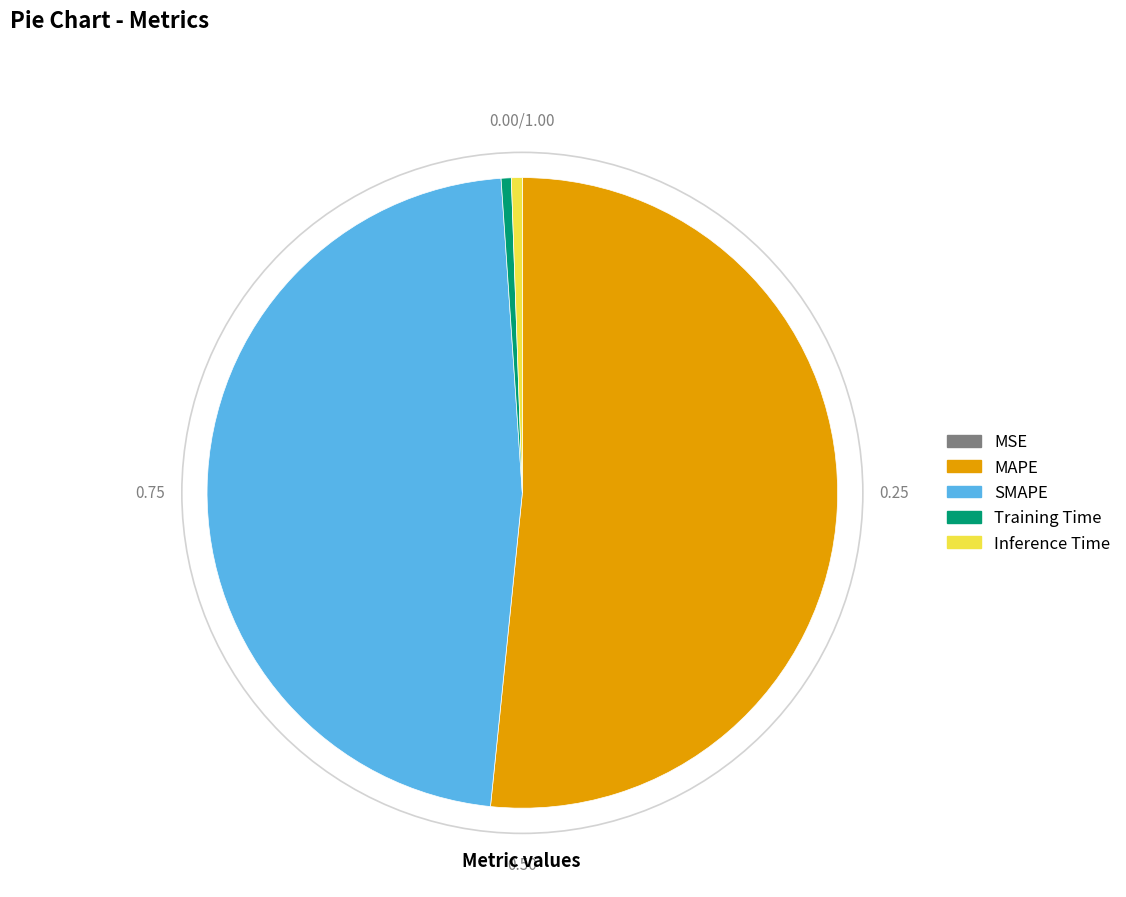

Is it true that SMAPE is 47% of the pie?

True